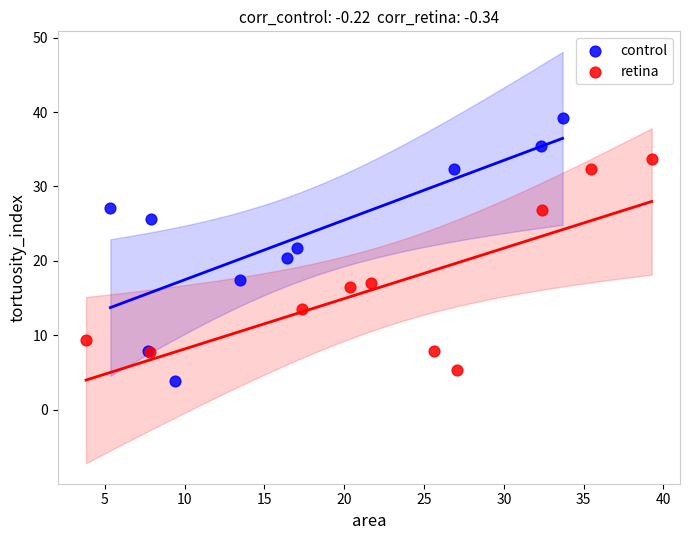

Which series has the largest Y range (max minus min)?

control